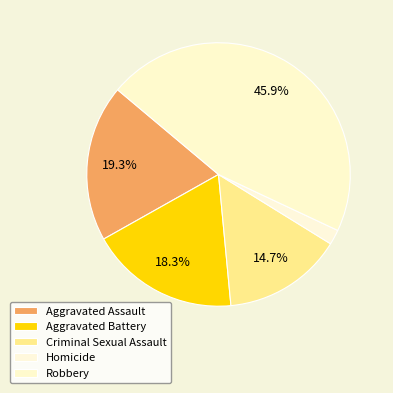

To the nearest percent, what is the difference between the Aggravated Assault and Aggravated Battery slice percentages?

1%